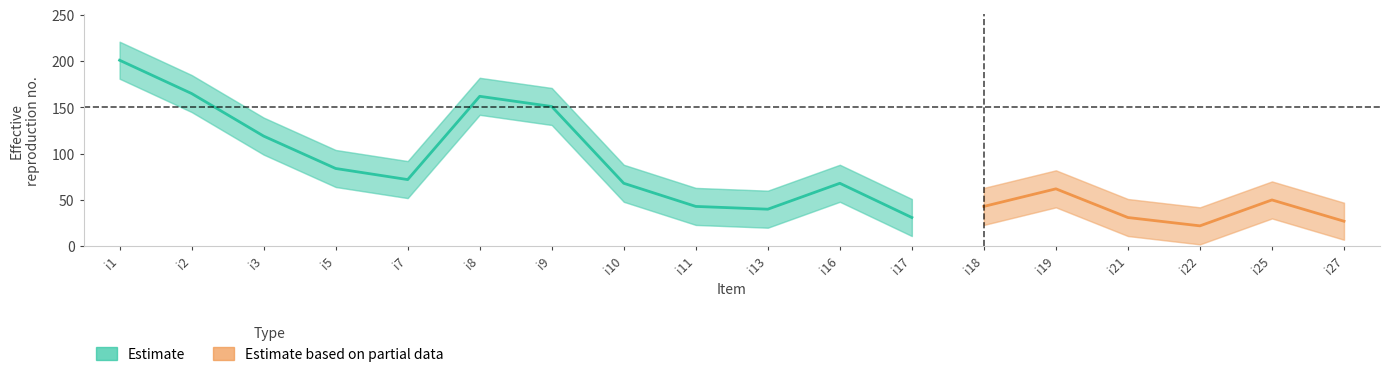

At which label does pi15_lower first exceed 42?

i1